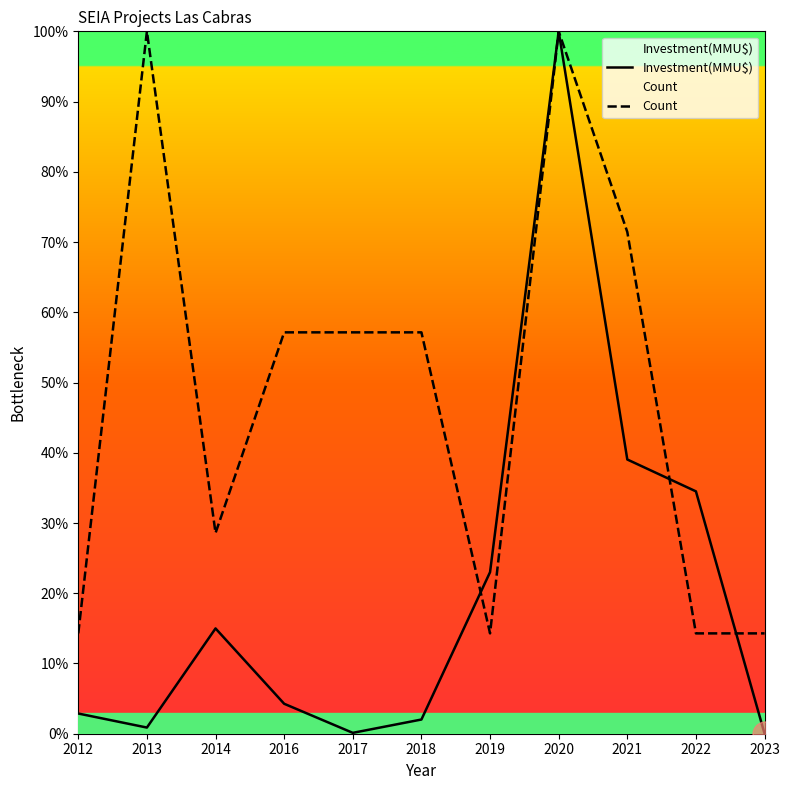

Reading left to right, what are all the values shown in this chart?

Investment(MMU$): 2012=2.9	2013=0.9	2014=15.0	2016=4.3	2017=0.1	2018=2.0	2019=23.0	2020=100.0	2021=39.0	2022=34.5	2023=0.0
Count: 2012=14.3	2013=100.0	2014=28.6	2016=57.1	2017=57.1	2018=57.1	2019=14.3	2020=100.0	2021=71.4	2022=14.3	2023=14.3